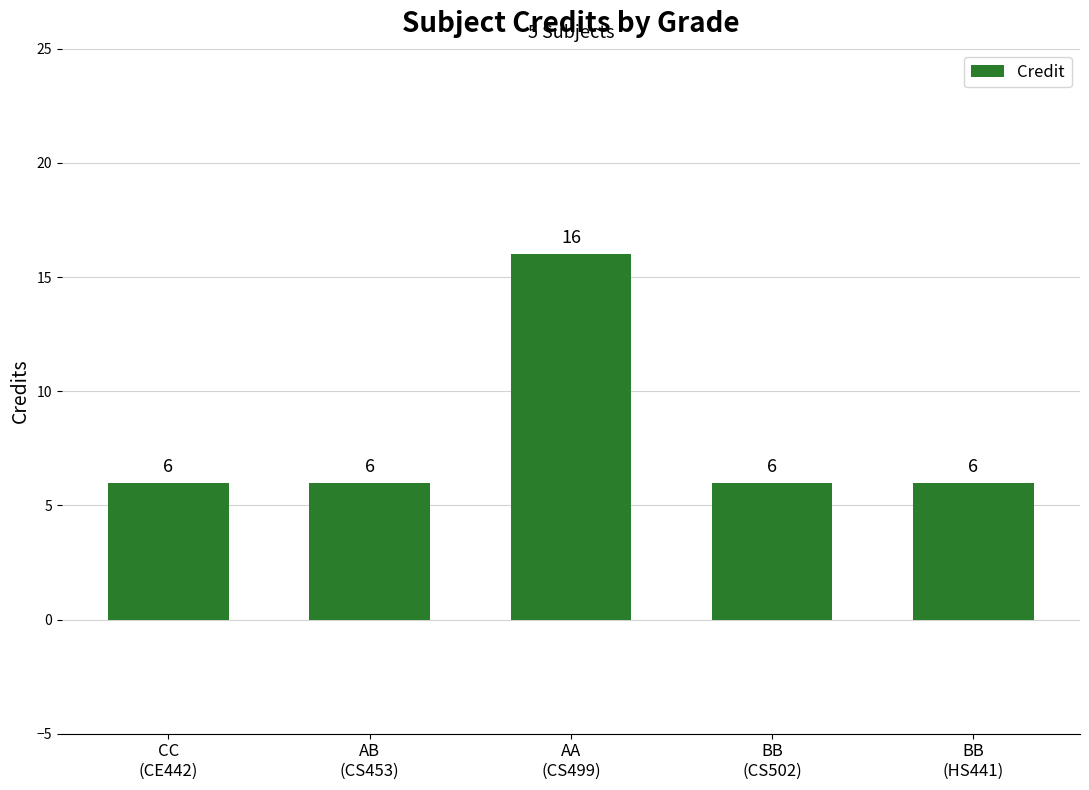

How many bars are there in total?

5